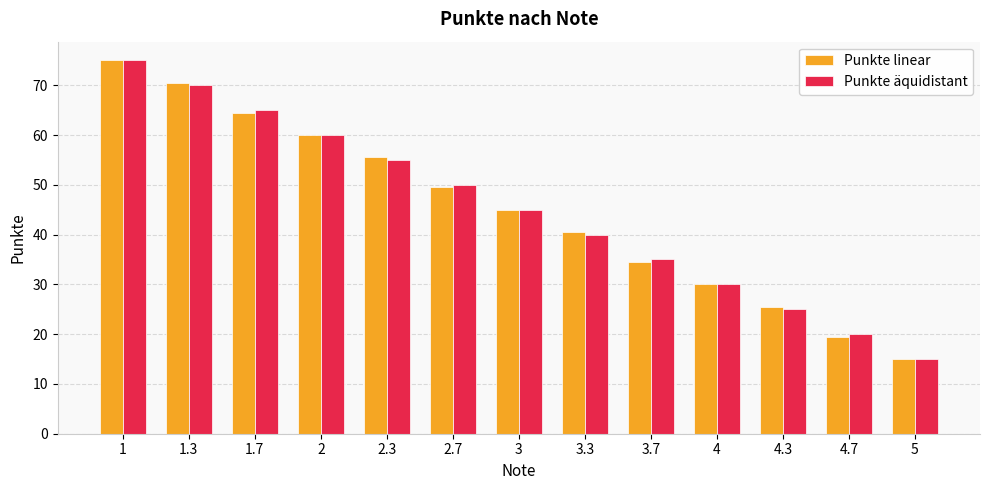

What is the value of the Punkte linear bar at the 13th from the left?

15.0